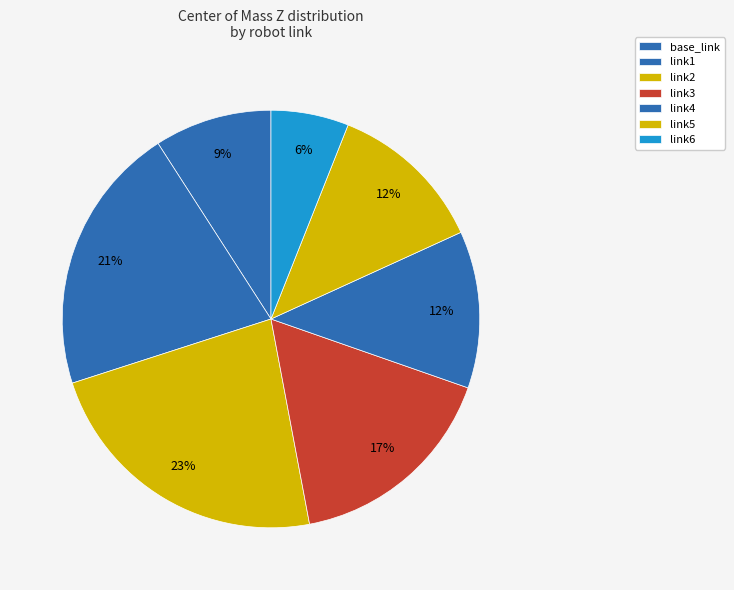

How many segments does this pie chart have?

7